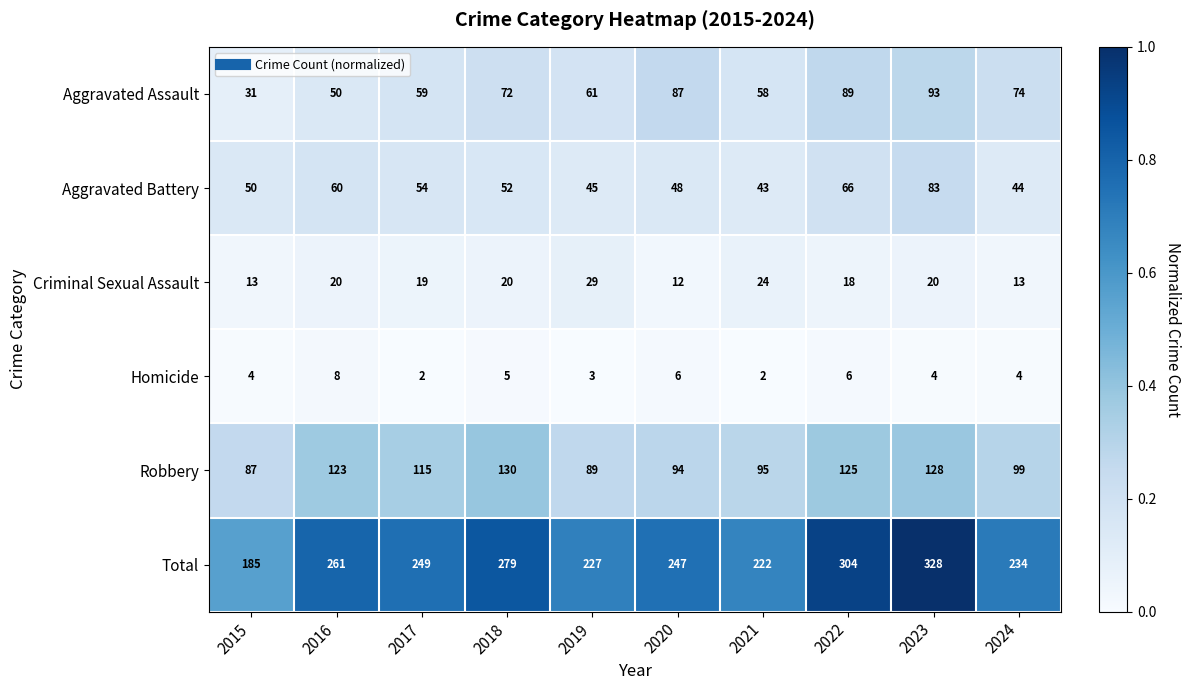

What is the spread (max minus min) of values at 2020?

241